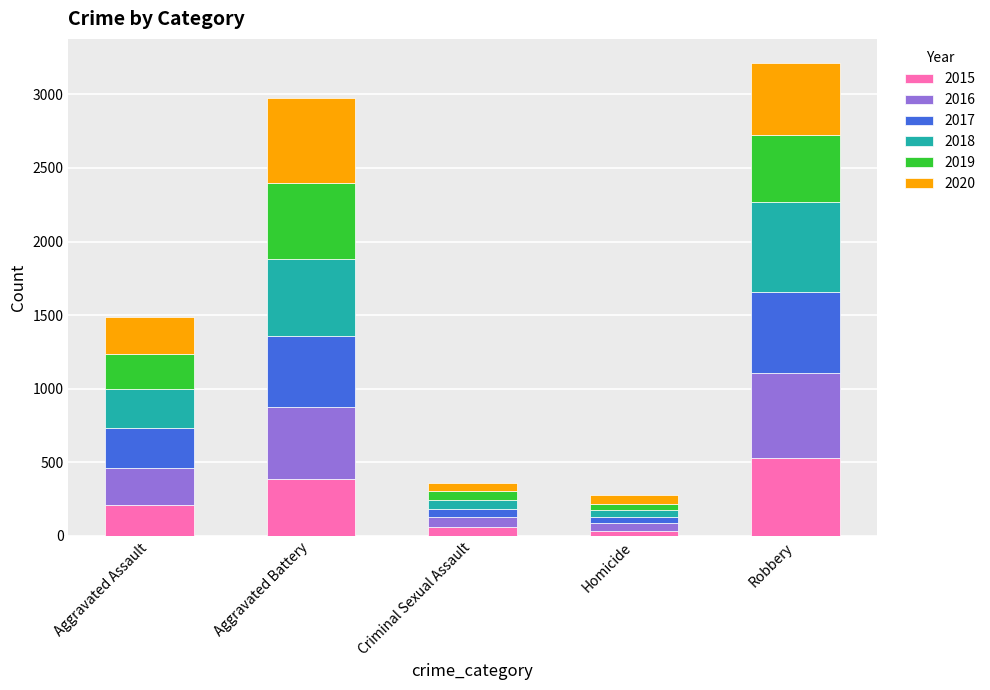

At which label does 2015 reach its peak?

Robbery